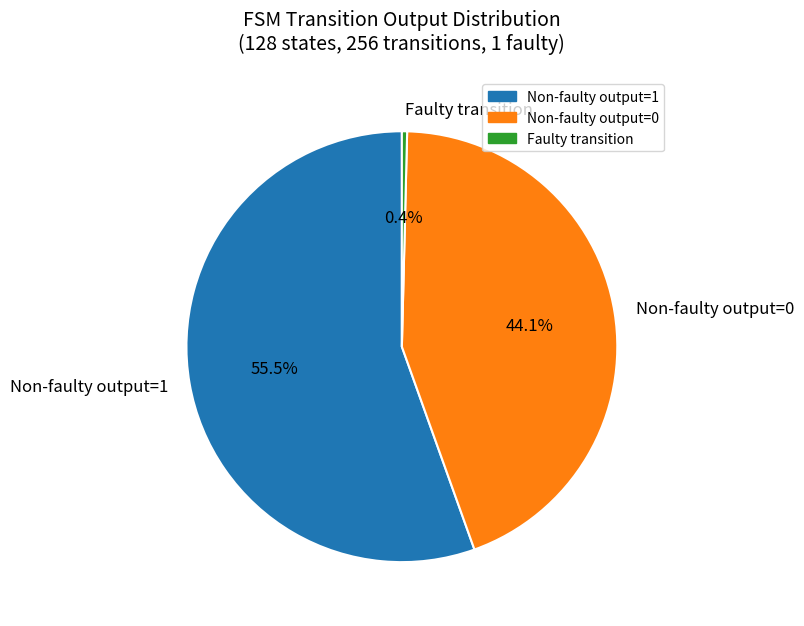

What is the largest slice in the pie chart?

Non-faulty output=1